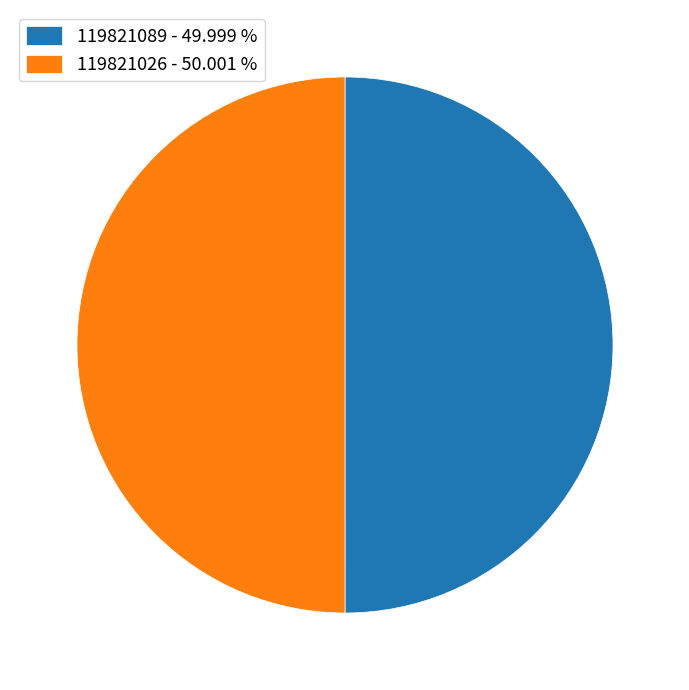

What is the ratio of the value at 119821026 - 50.001 % to the value at 119821089 - 49.999 %?

1.0